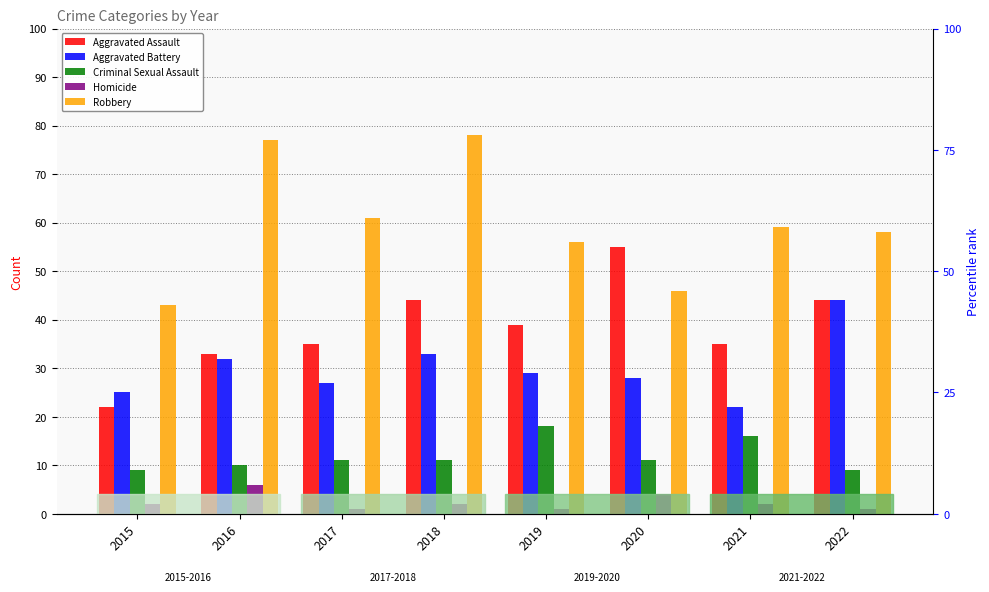

Reading right to left, what are all the values shown in this chart?

Aggravated Assault: 2022=44	2021=35	2020=55	2019=39	2018=44	2017=35	2016=33	2015=22
Aggravated Battery: 2022=44	2021=22	2020=28	2019=29	2018=33	2017=27	2016=32	2015=25
Criminal Sexual Assault: 2022=9	2021=16	2020=11	2019=18	2018=11	2017=11	2016=10	2015=9
Homicide: 2022=1	2021=2	2020=4	2019=1	2018=2	2017=1	2016=6	2015=2
Robbery: 2022=58	2021=59	2020=46	2019=56	2018=78	2017=61	2016=77	2015=43